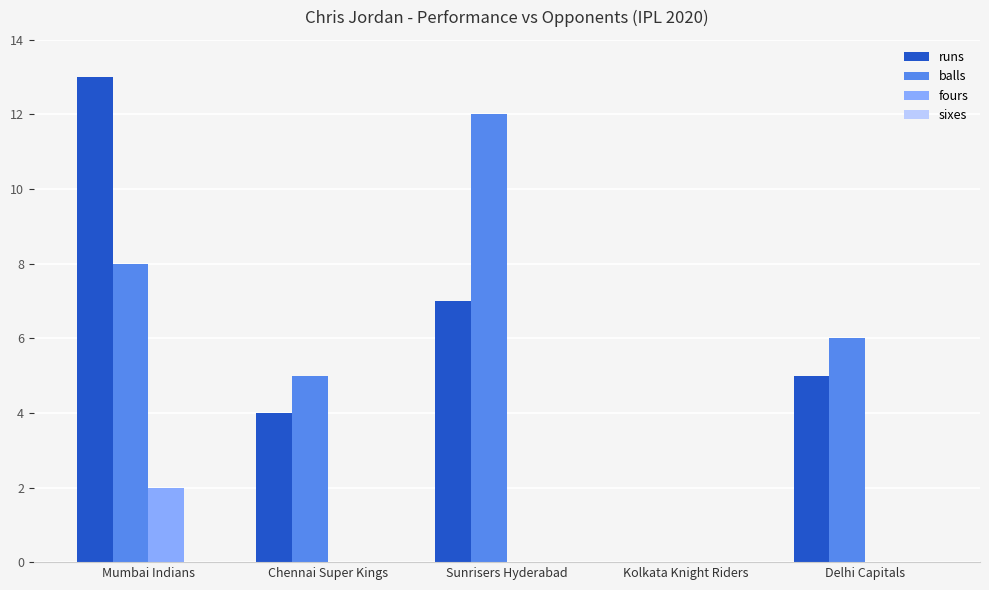

At which category is the sum across all series the highest?

Mumbai Indians